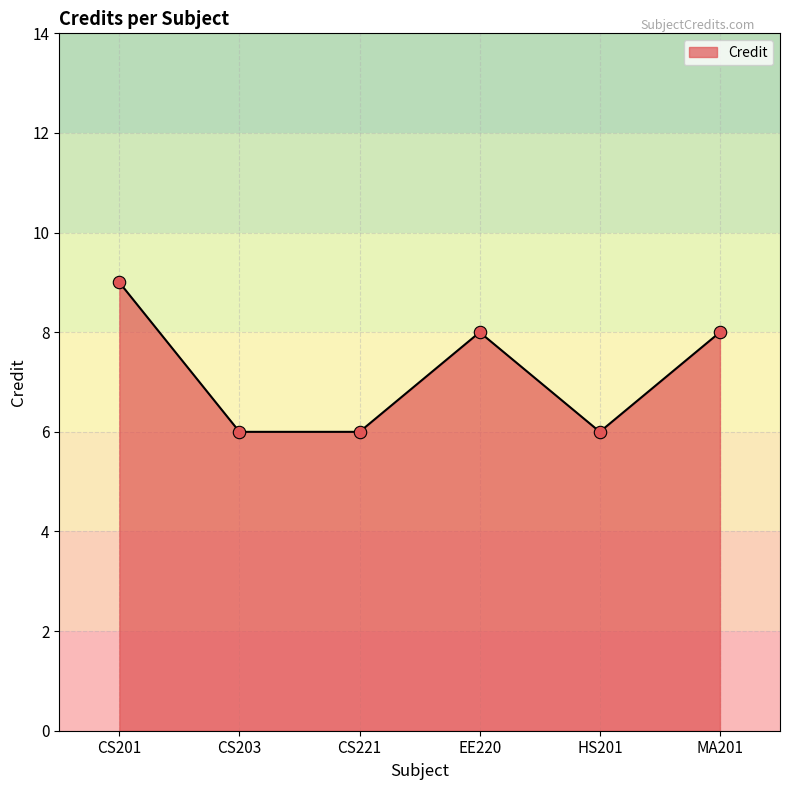

Between MA201 and HS201, which is larger?

MA201